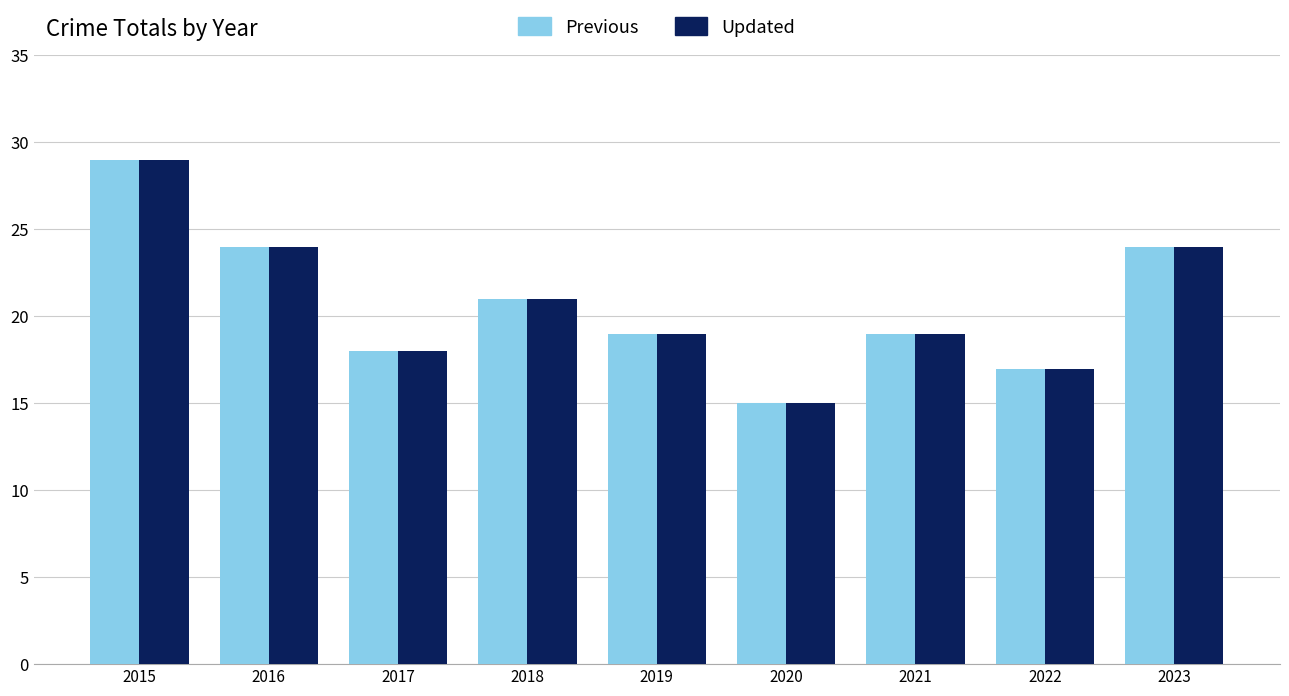

At which category is the sum across all series the highest?

2015